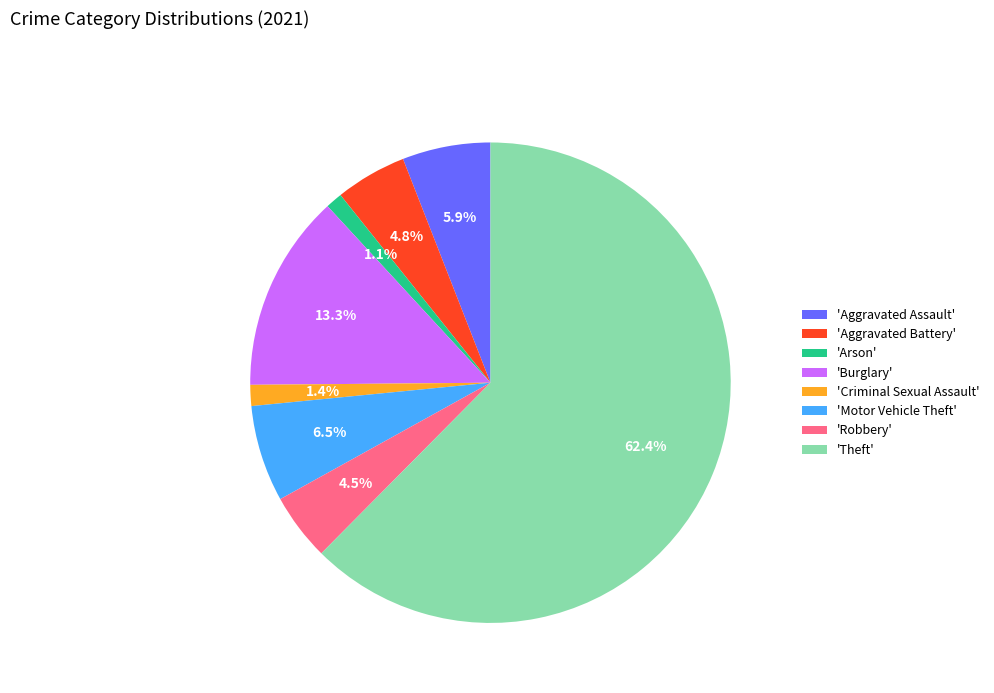

Combined, do 'Burglary' and 'Arson' account for over 50%?

No